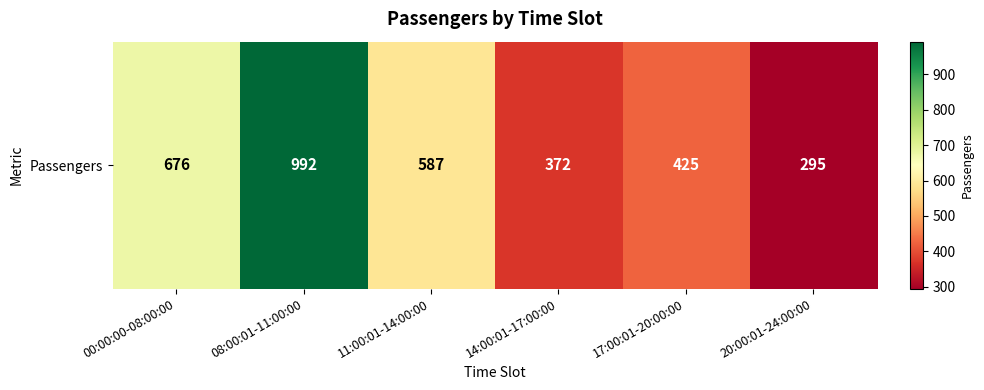

How many series are shown in this chart?

1